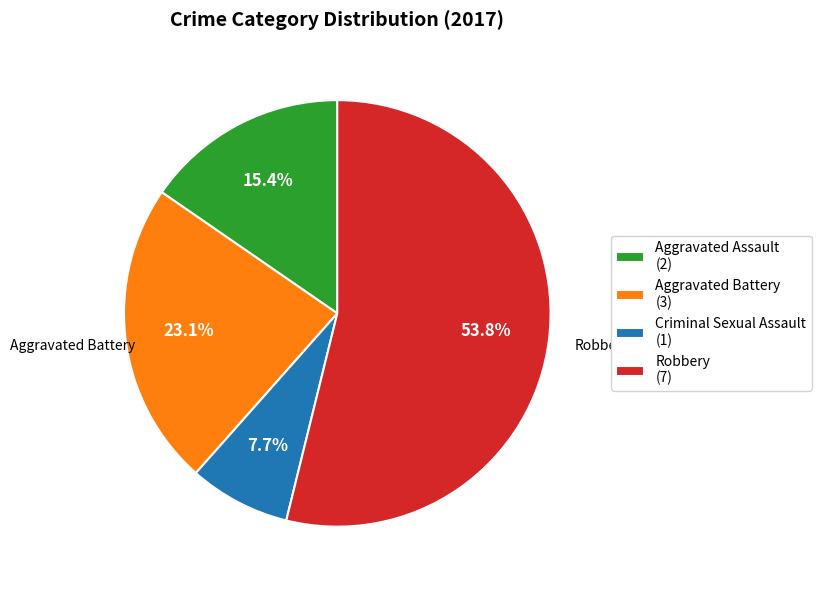

Is there a majority slice in this chart?

Yes